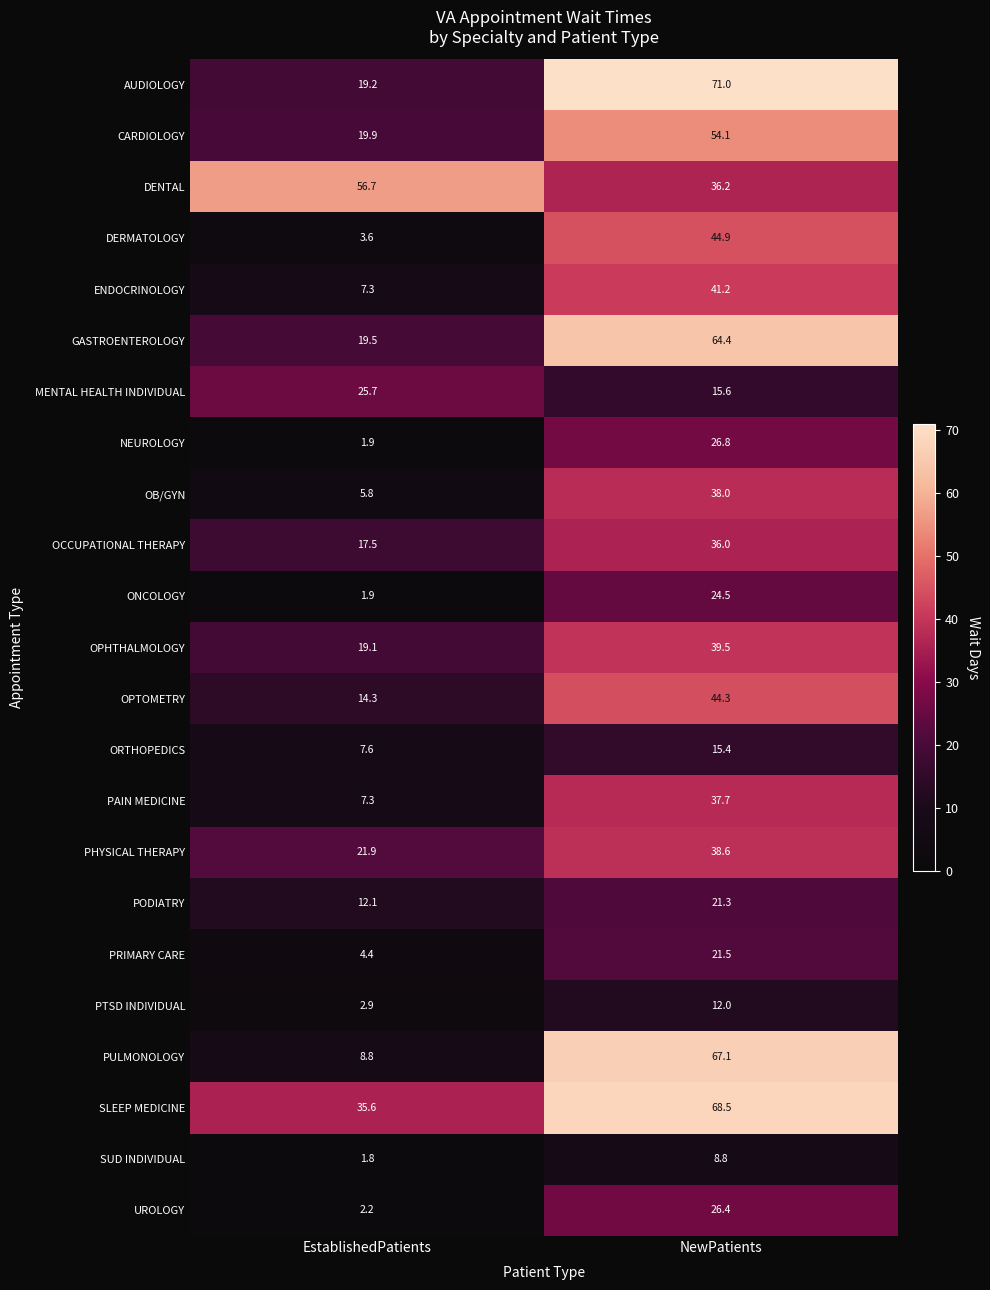

How many series are shown in this chart?

23